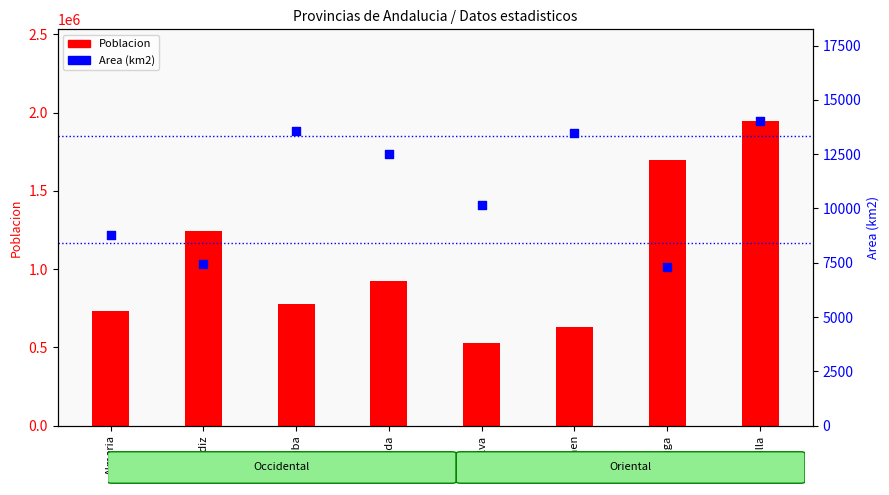

Which series has the widest spread of Y values?

Poblacion